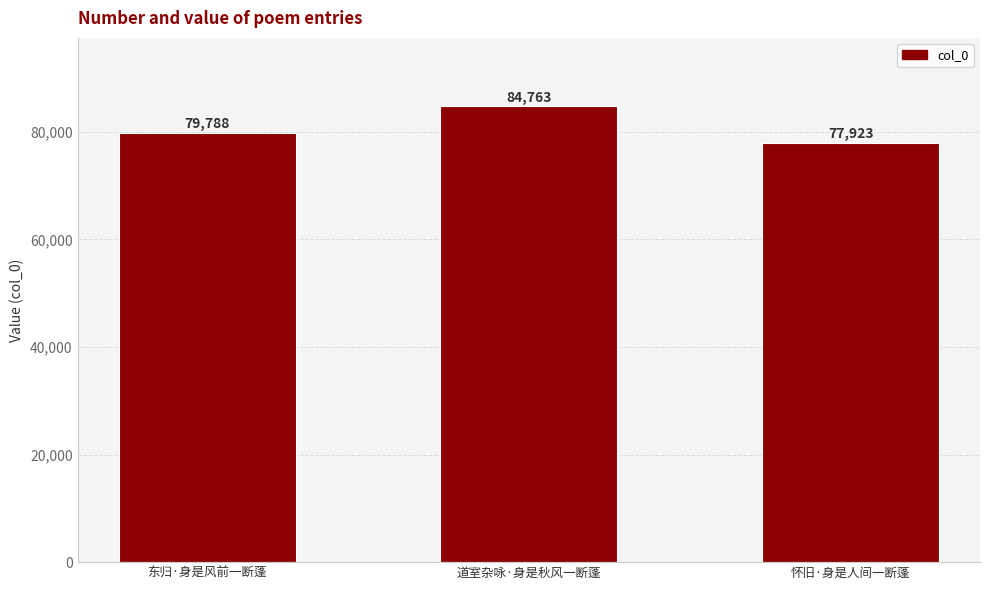

Rank the categories by value from highest to lowest.

道室杂咏·身是秋风一断蓬, 东归·身是风前一断蓬, 怀旧·身是人间一断蓬